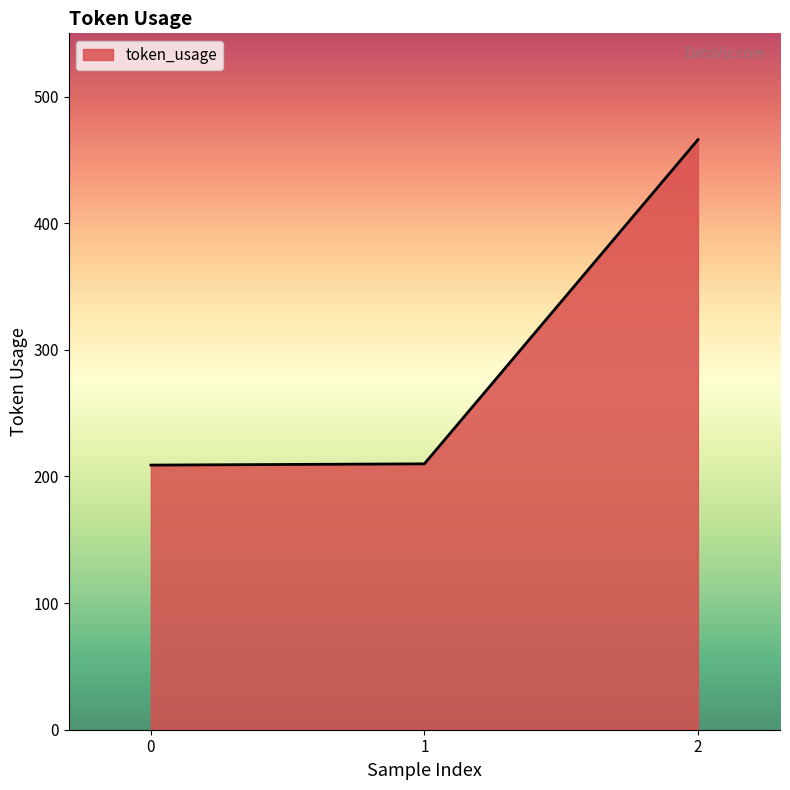

Count the number of categories in the chart.

3